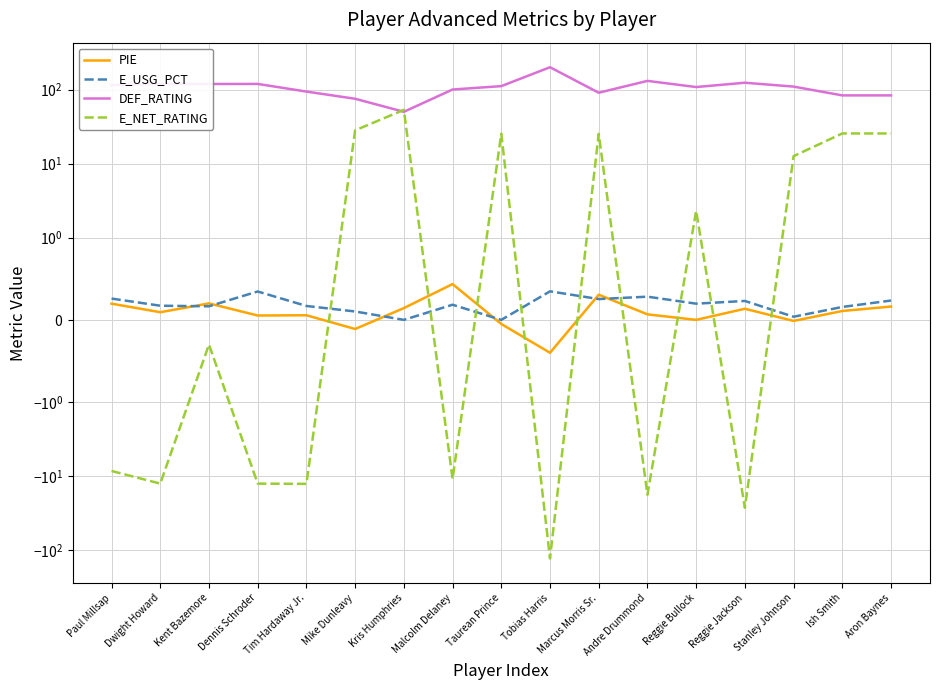

What is the maximum value shown in the chart?

200.0